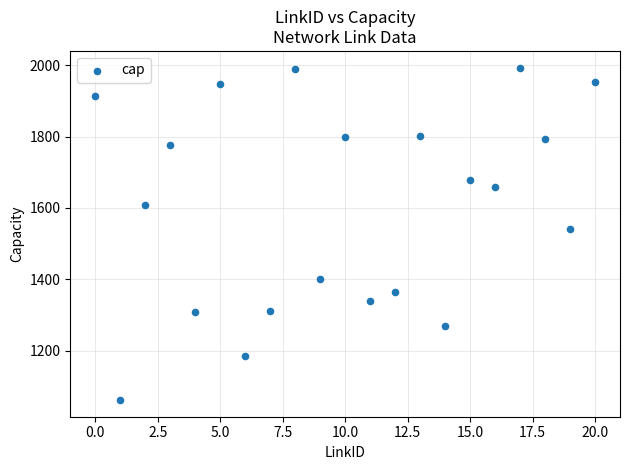

What Y value in the scatter plot is closest to 1527?

1542